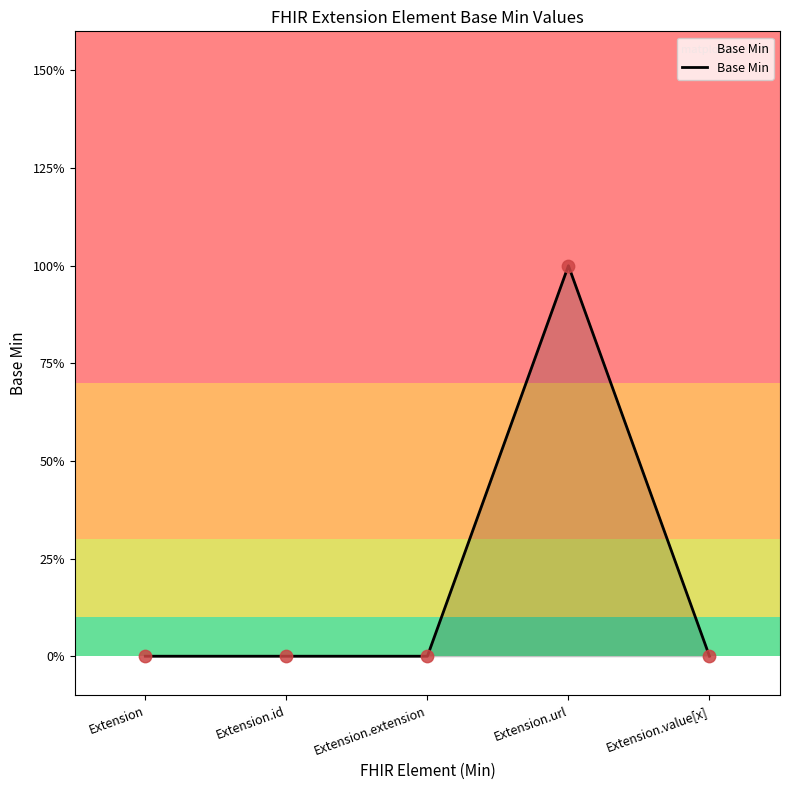

Which has a higher value, Extension.url or Extension?

Extension.url